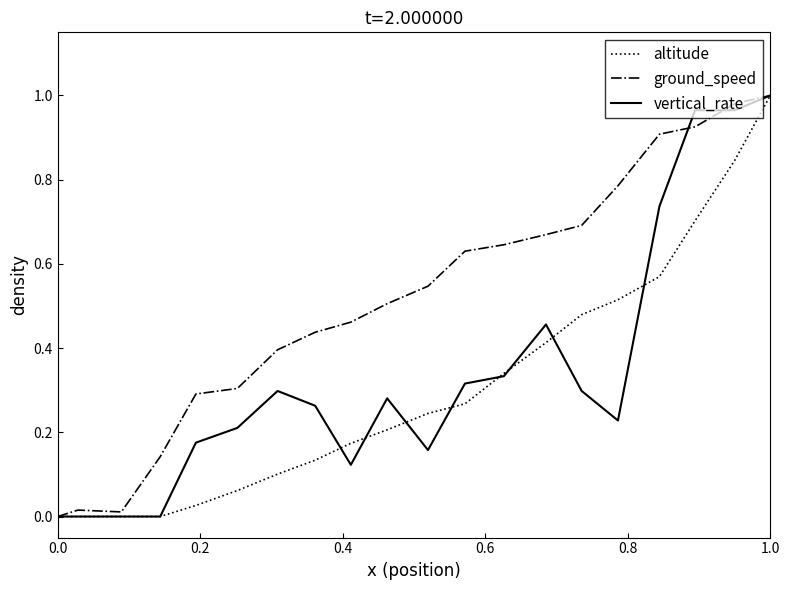

List the series in order of their overall mean, highest first.

ground_speed, vertical_rate, altitude